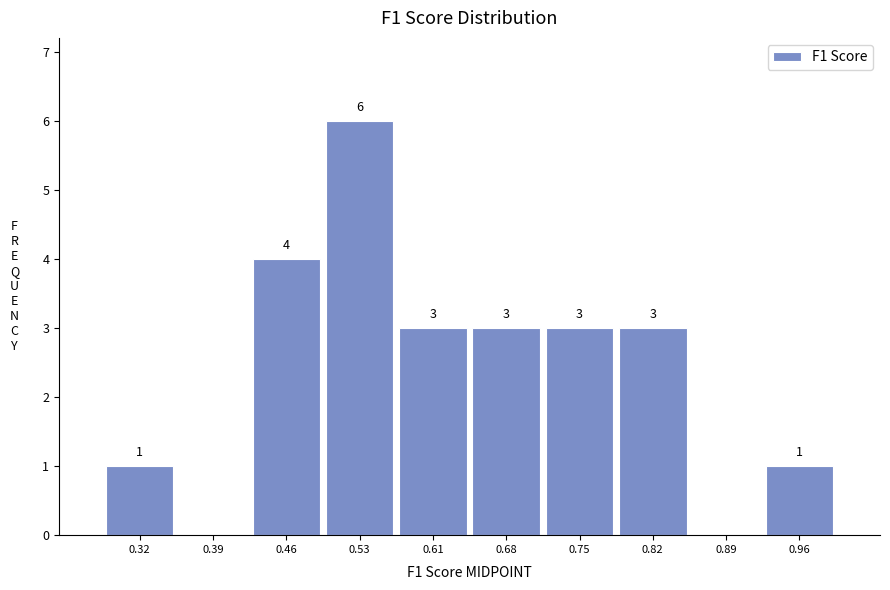

Which range on the x-axis has the tallest bar?

0.50 to 0.57